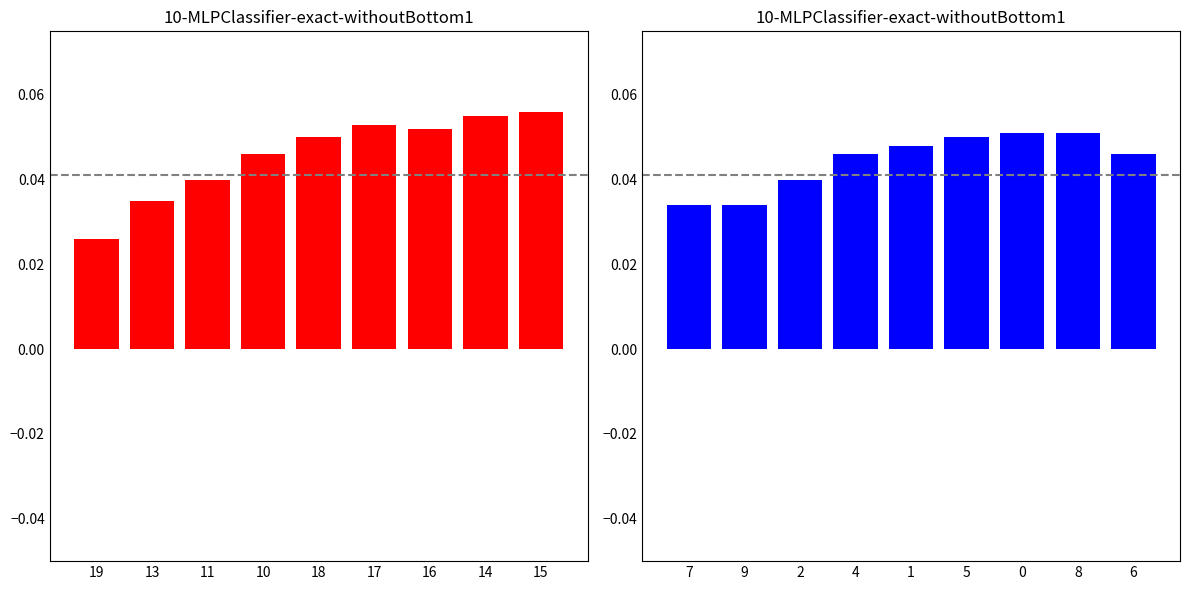

The value of startingPool=True at 5 is 0.1. True or false?

True